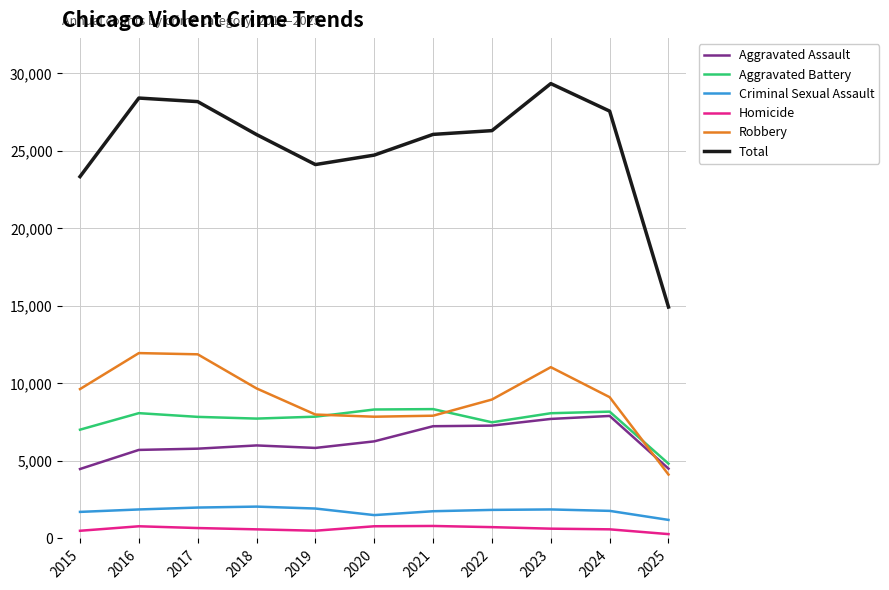

Rank the series at 2023 from highest to lowest value.

Total, Robbery, Aggravated Battery, Aggravated Assault, Criminal Sexual Assault, Homicide